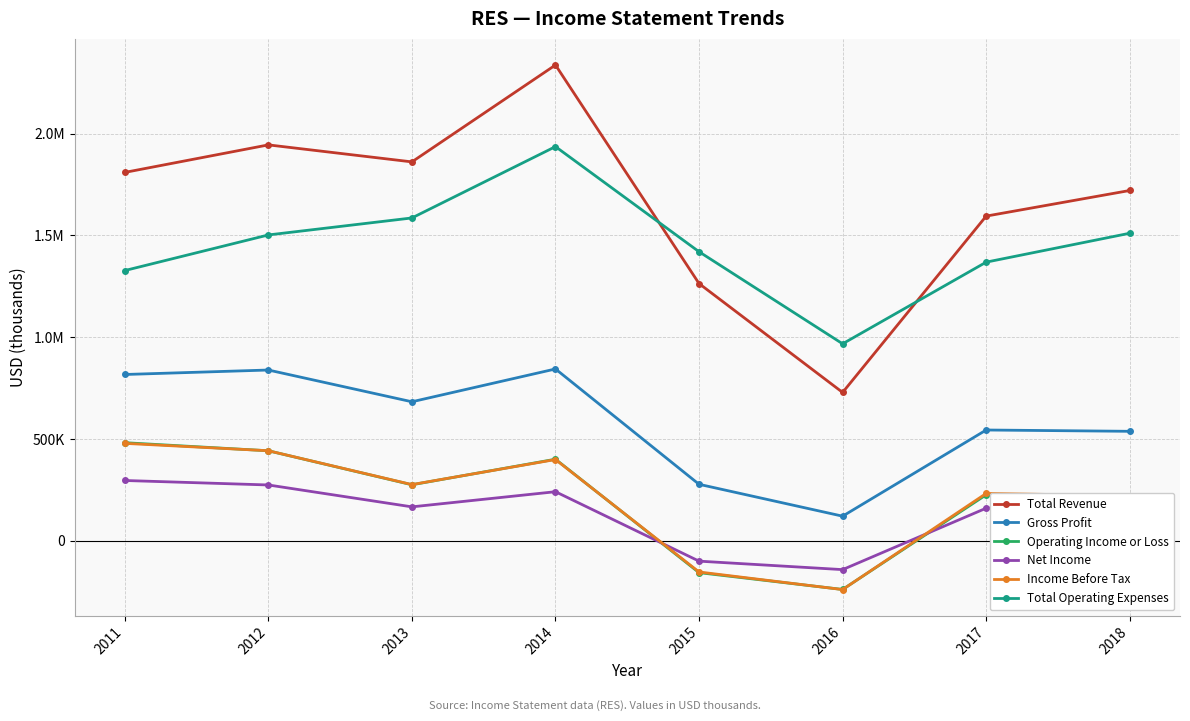

How many data points in Gross Profit are above 683100?

3